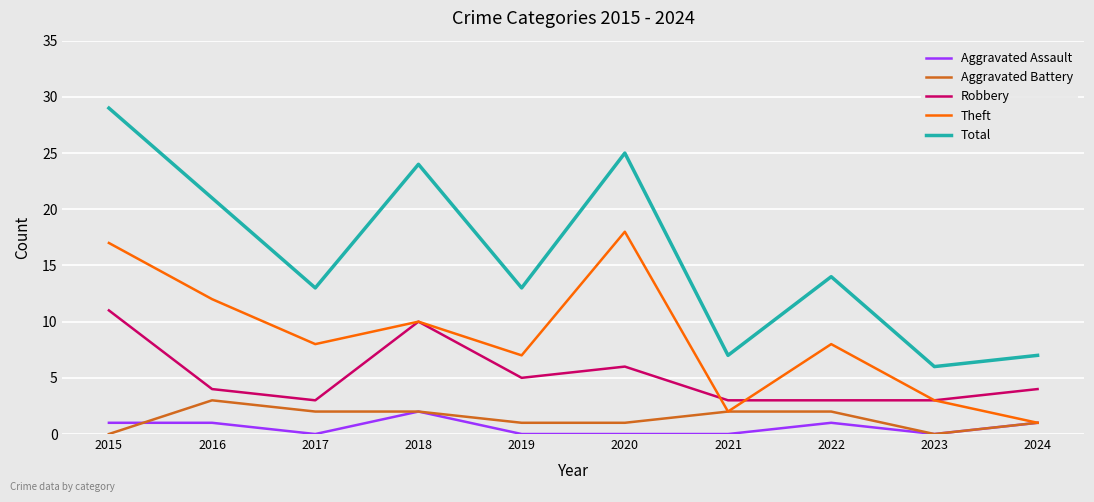

List the series in order of their peak value, highest first.

Total, Theft, Robbery, Aggravated Battery, Aggravated Assault